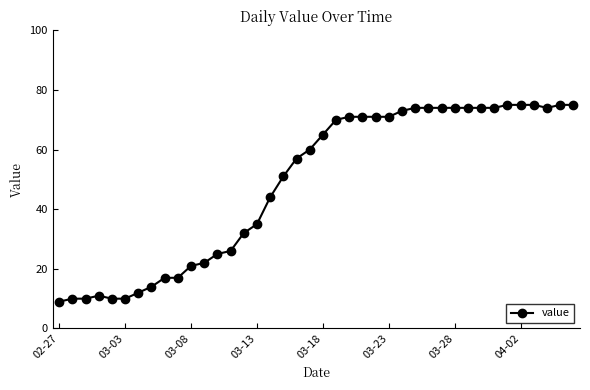

What is the greatest value displayed?

75